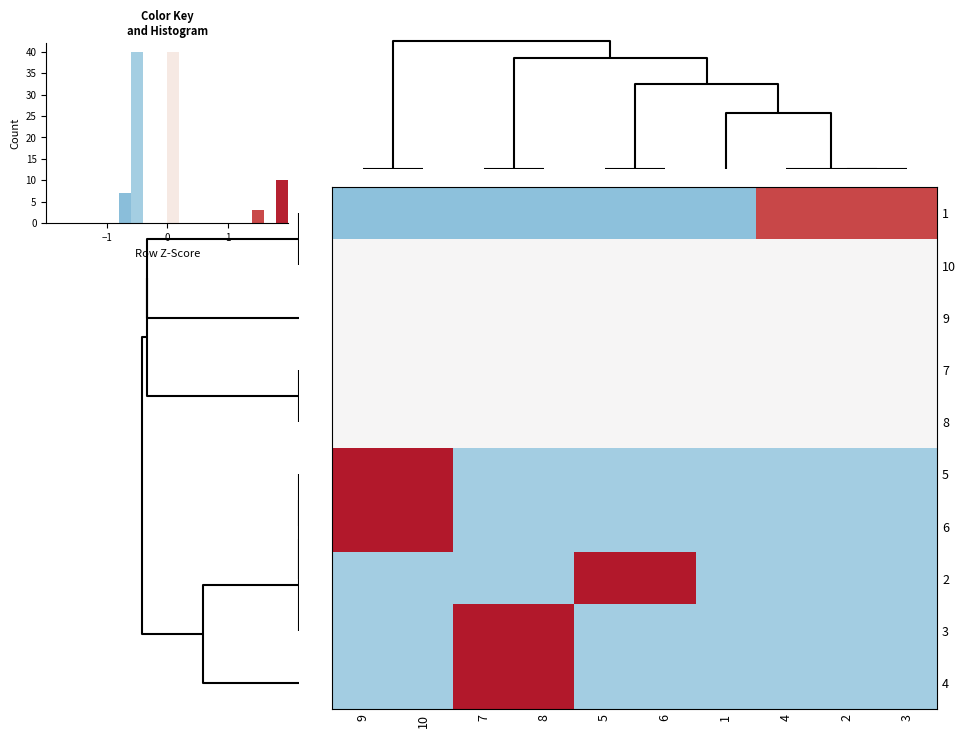

The value of 2 at 10 is -0.5. True or false?

True